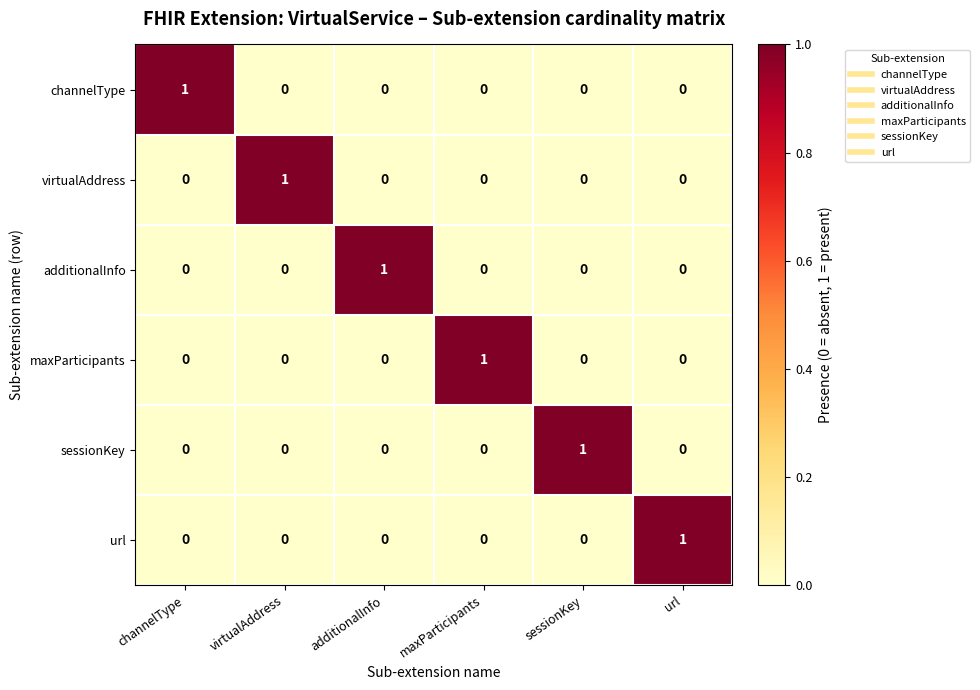

At how many categories does at least one series exceed 0?

6